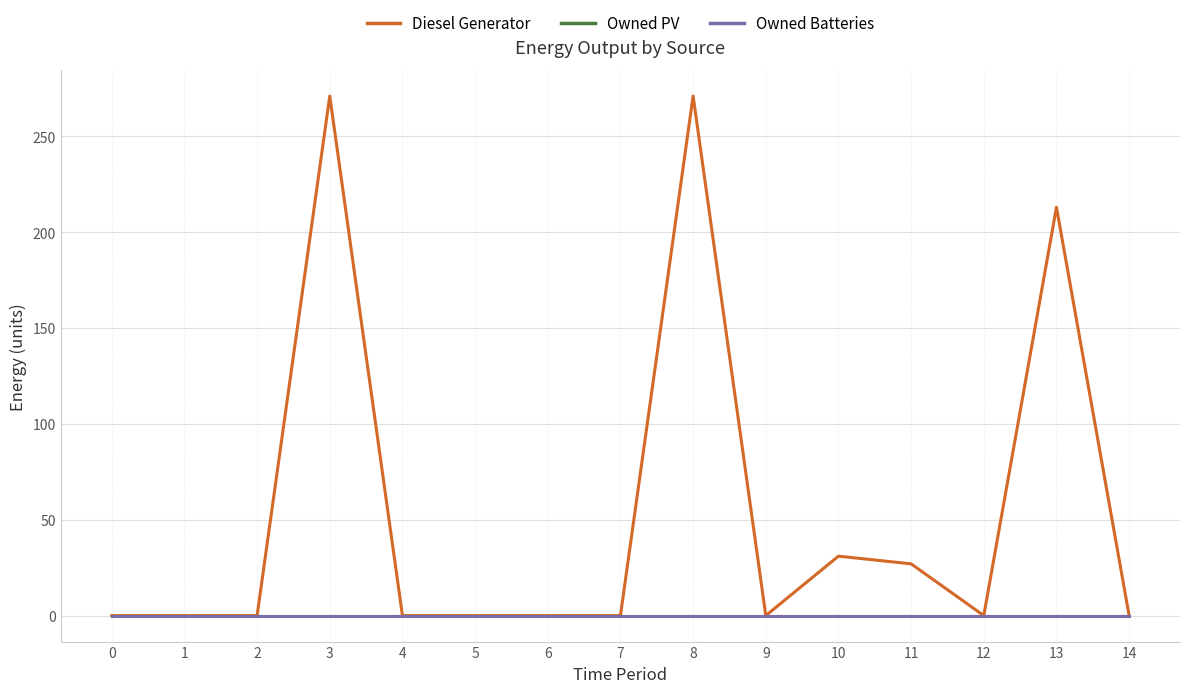

Which series has the largest range (max minus min)?

Diesel Generator